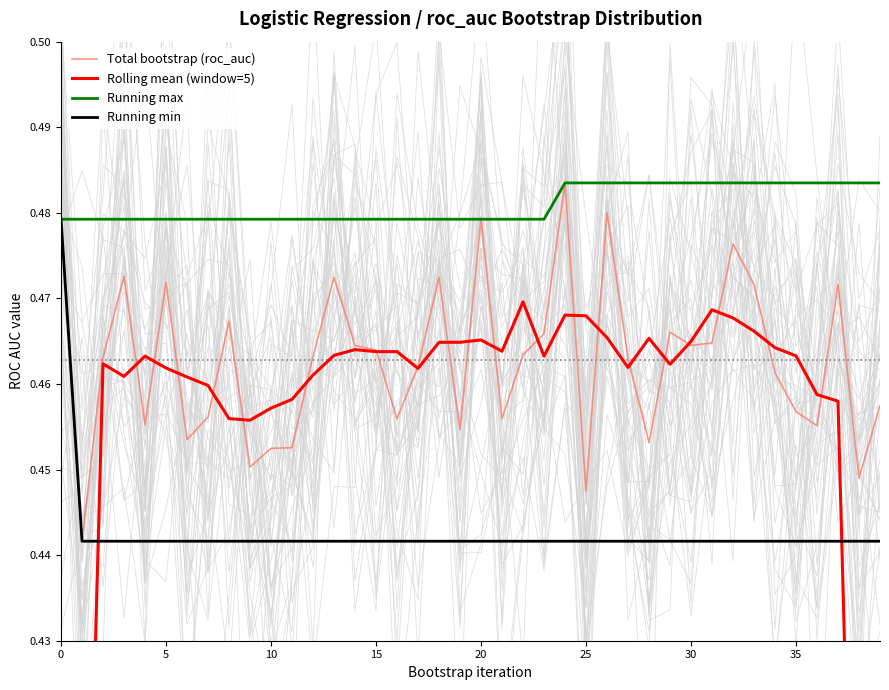

True or false: Running max has more than 2 points higher than both neighbors.

False